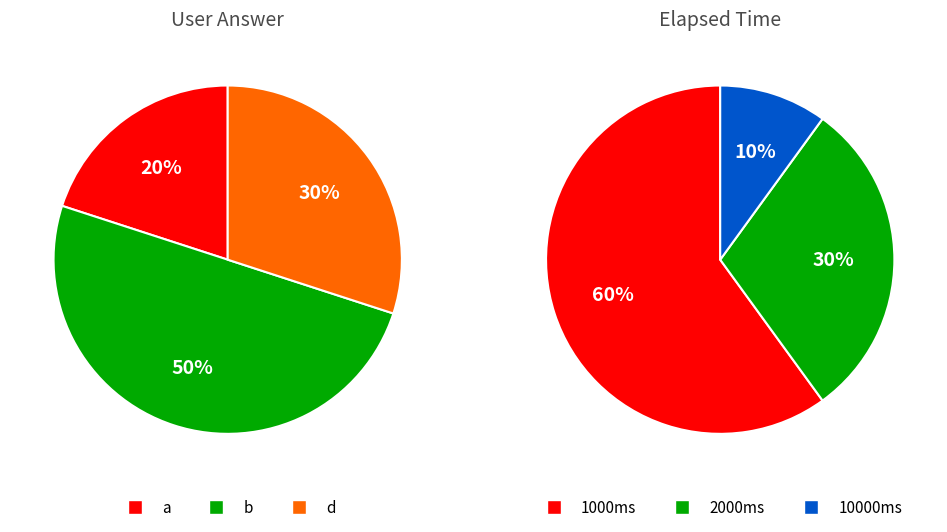

Rank the categories by value from lowest to highest.

a, d, b